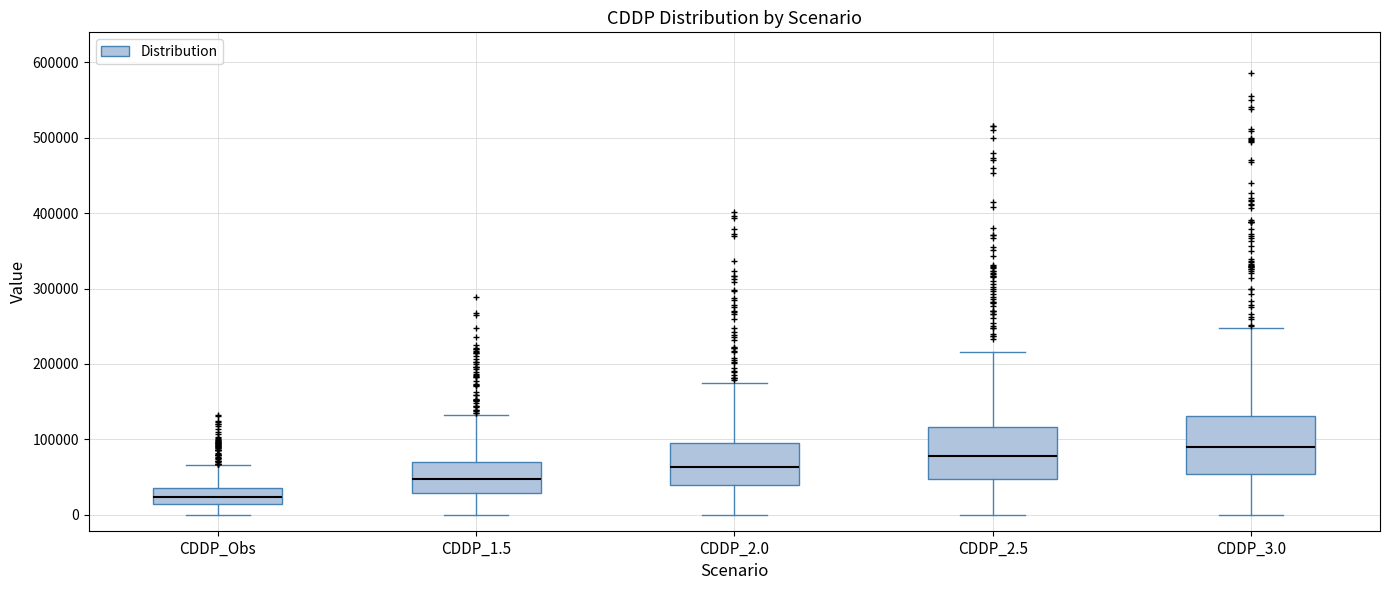

Which box has the highest median line?

CDDP_3.0